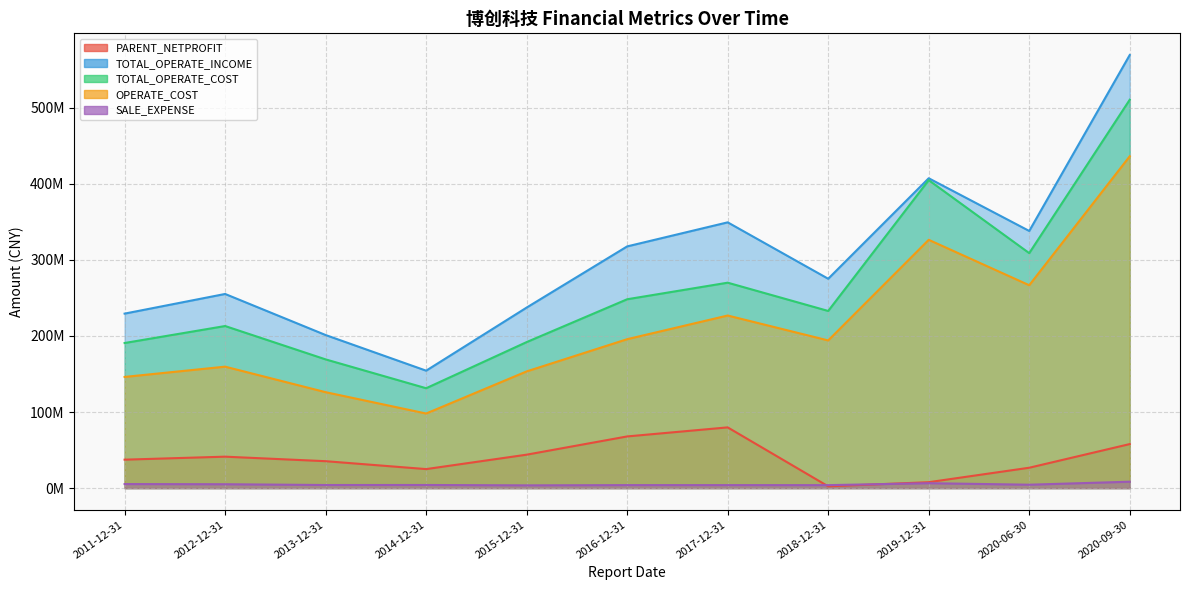

Is it true that TOTAL_OPERATE_COST equals 63074150.2 at 2014-12-31?

False